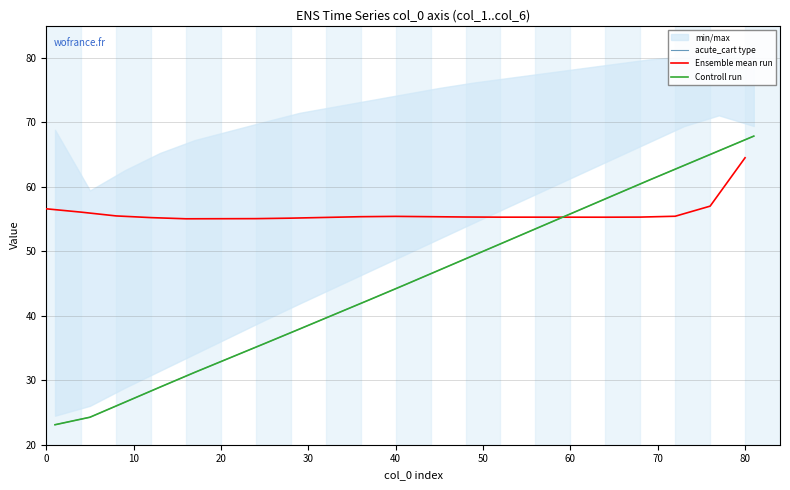

Which series changed the most between 11 and 15?

acute_cart type